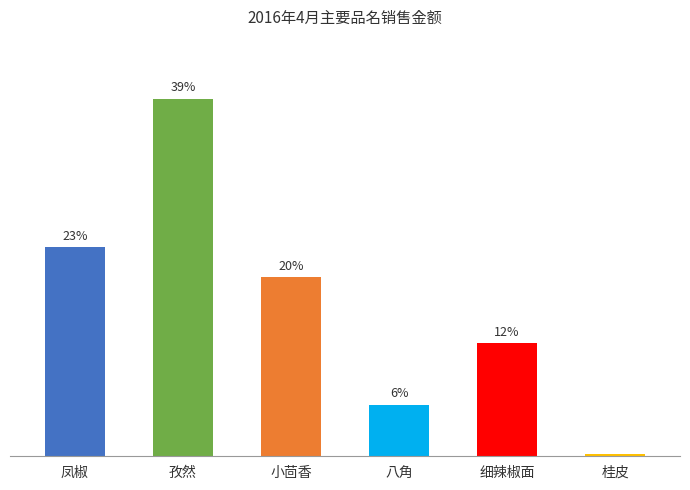

What is the label of the 5th bar from the left?

细辣椒面